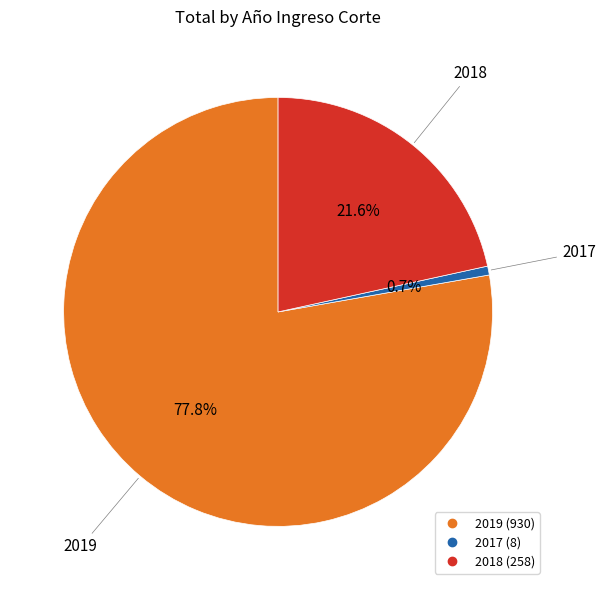

To the nearest percent, what portion does 2019 represent?

78%